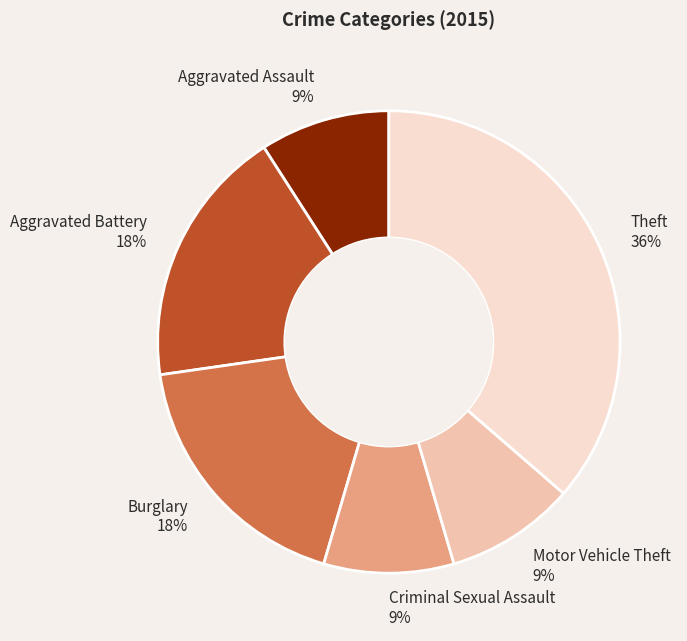

To the nearest percent, what is the average slice percentage?

17%